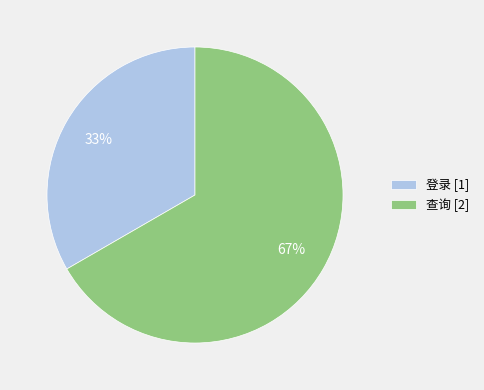

Rank the categories by value from highest to lowest.

查询, 登录